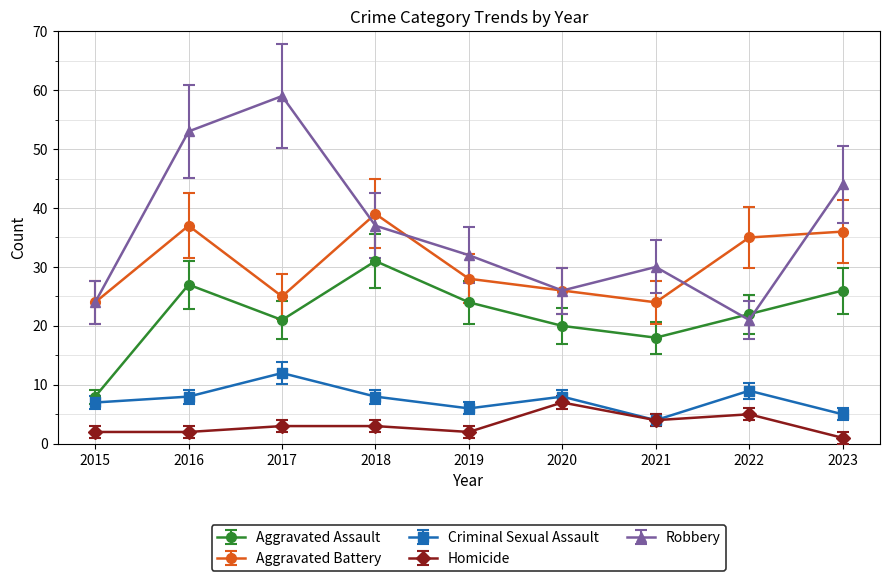

The value of Aggravated Battery at 2015 is 12. True or false?

False